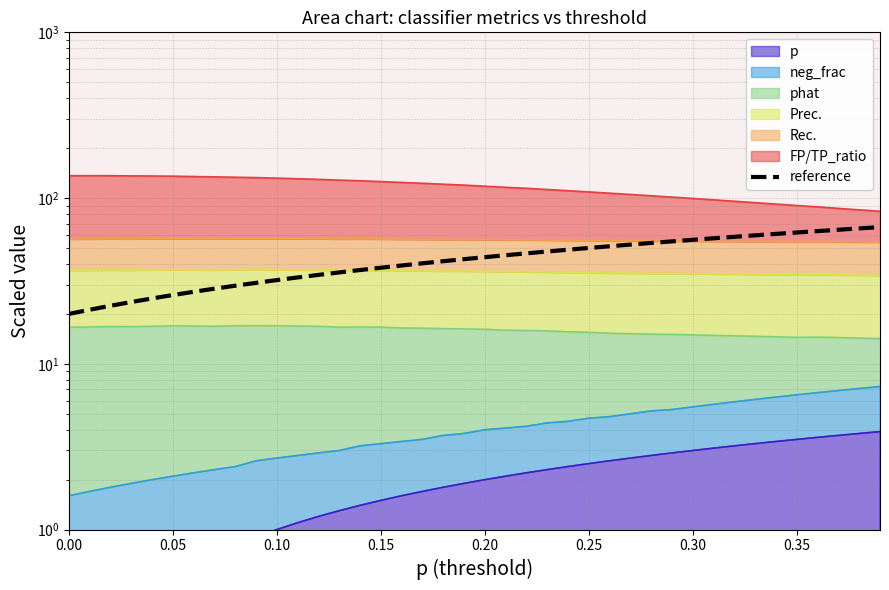

The chart shows a value of 12.7 at 0.05. True or false?

False